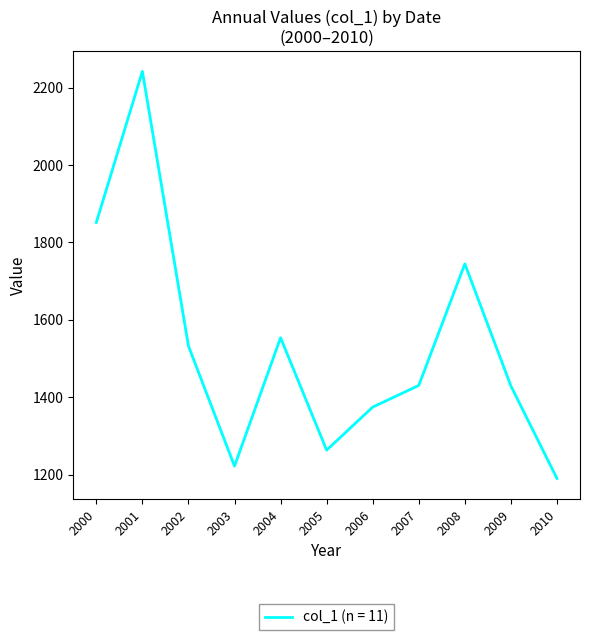

Which label corresponds to the largest value in the chart?

2001